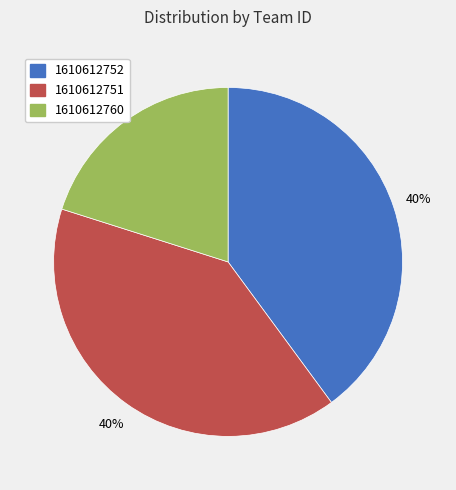

What percentage is the 1610612751 slice, to the nearest percent?

40%